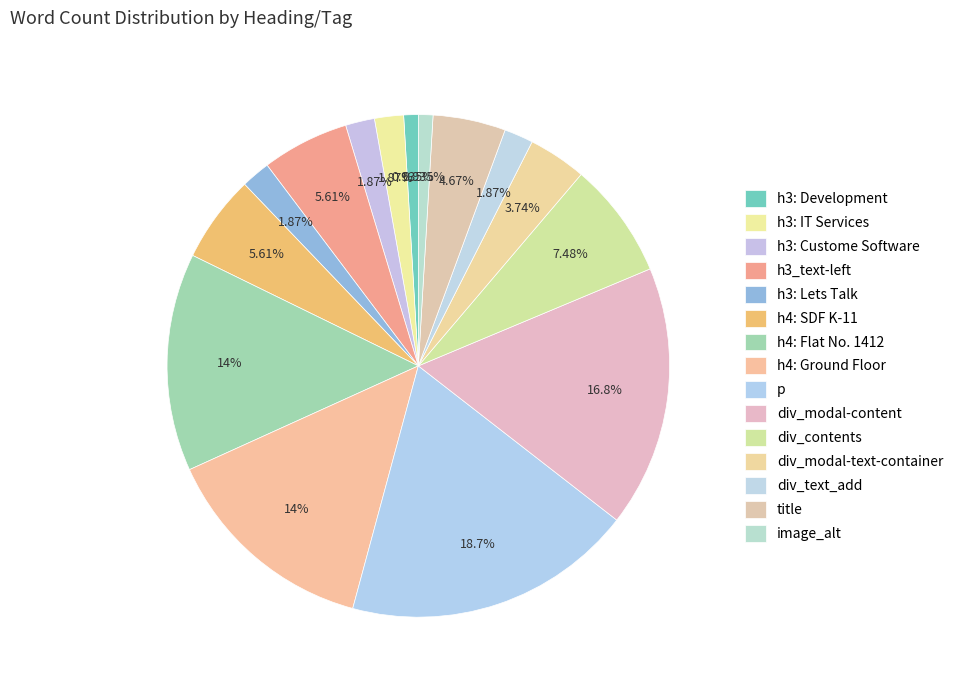

Approximately how many times larger is the value at h4: Ground Floor compared to title?

3.0